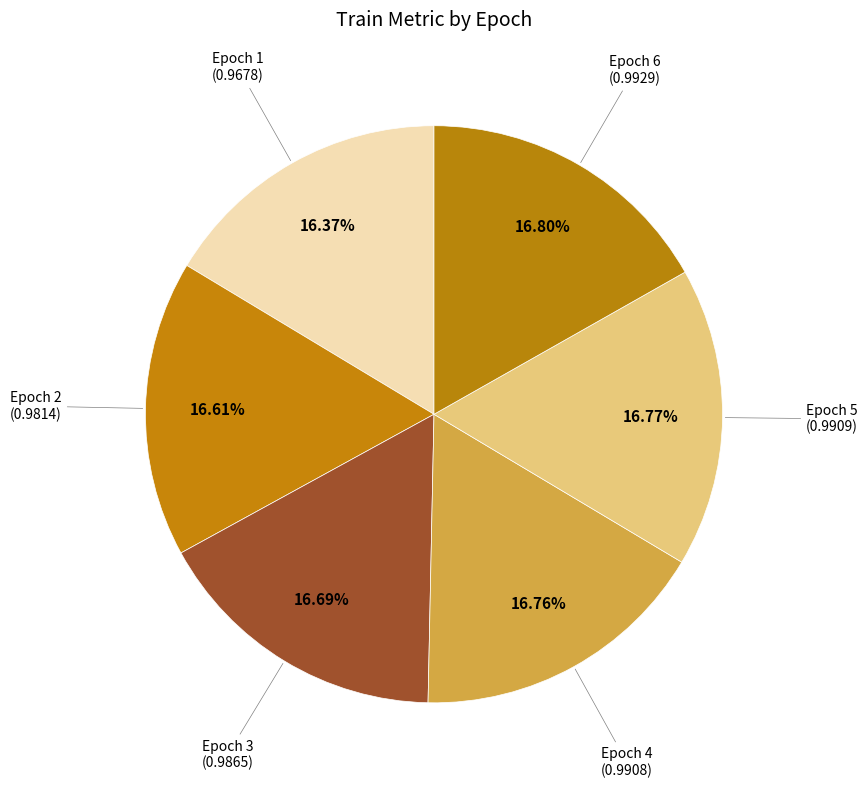

To the nearest percent, what is the average slice percentage?

17%